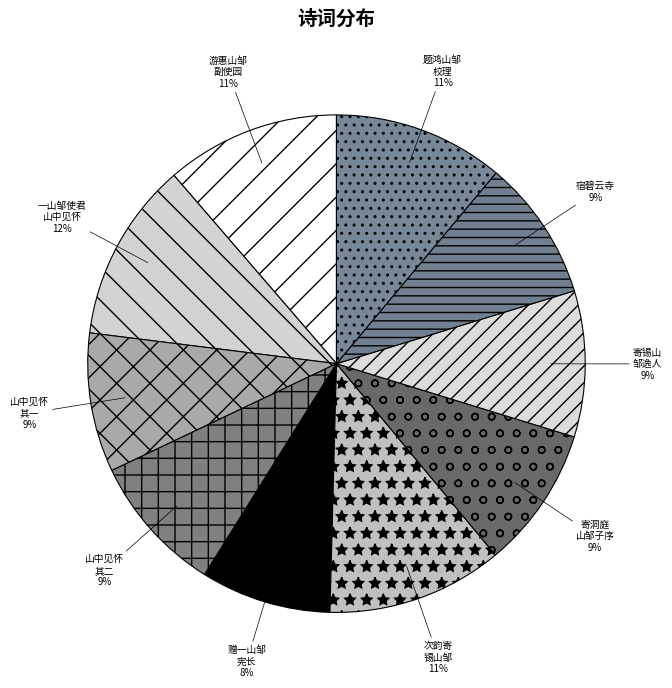

Is the sum of 宿碧云寺 and 山中见怀 其一 greater than half?

No